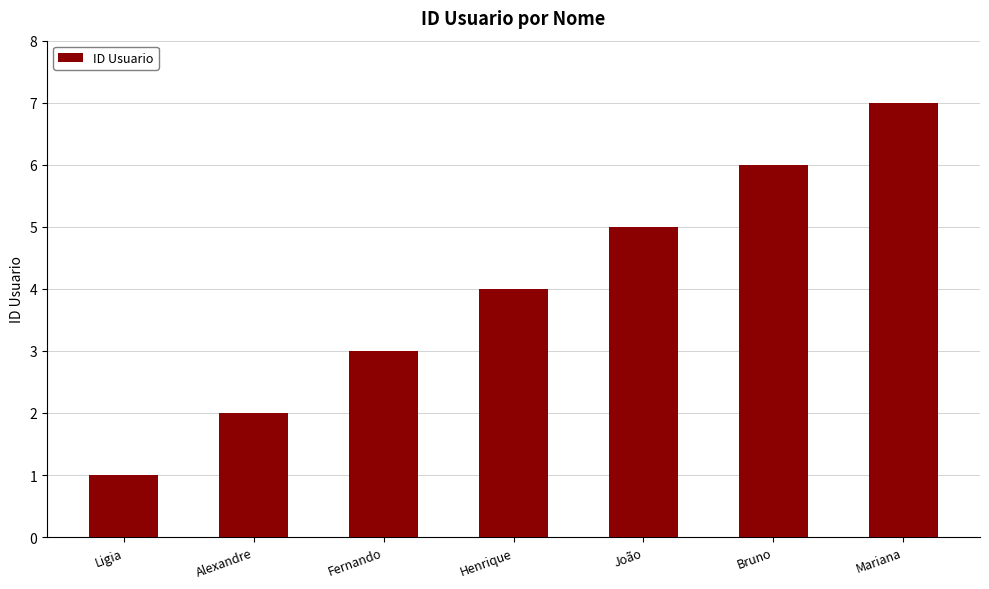

List the labels in order of value, largest first.

Mariana, Bruno, João, Henrique, Fernando, Alexandre, Ligia